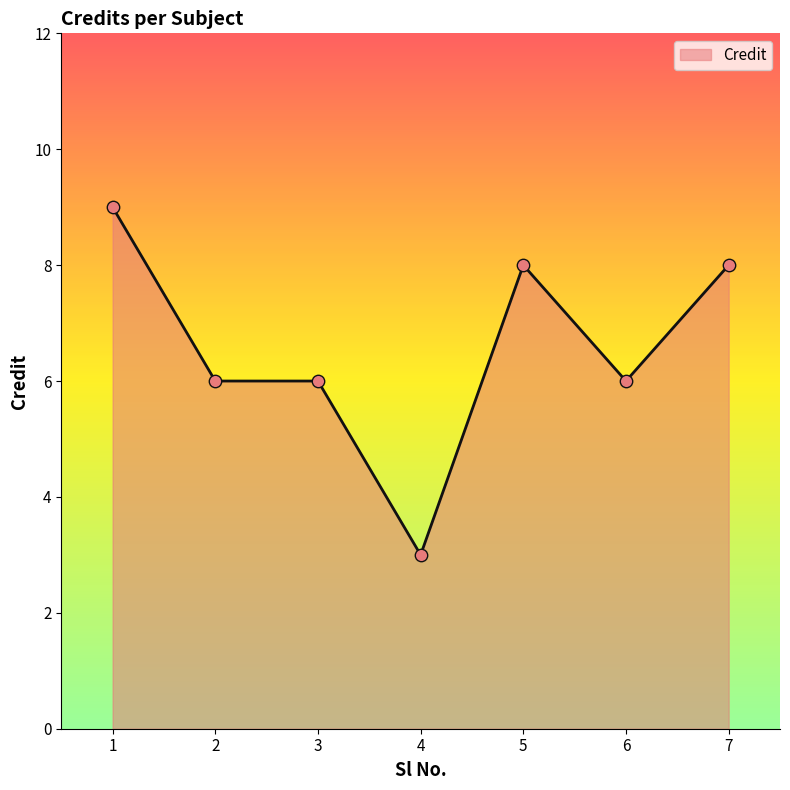

What is the ratio of the value at 5 to the value at 2?

1.3